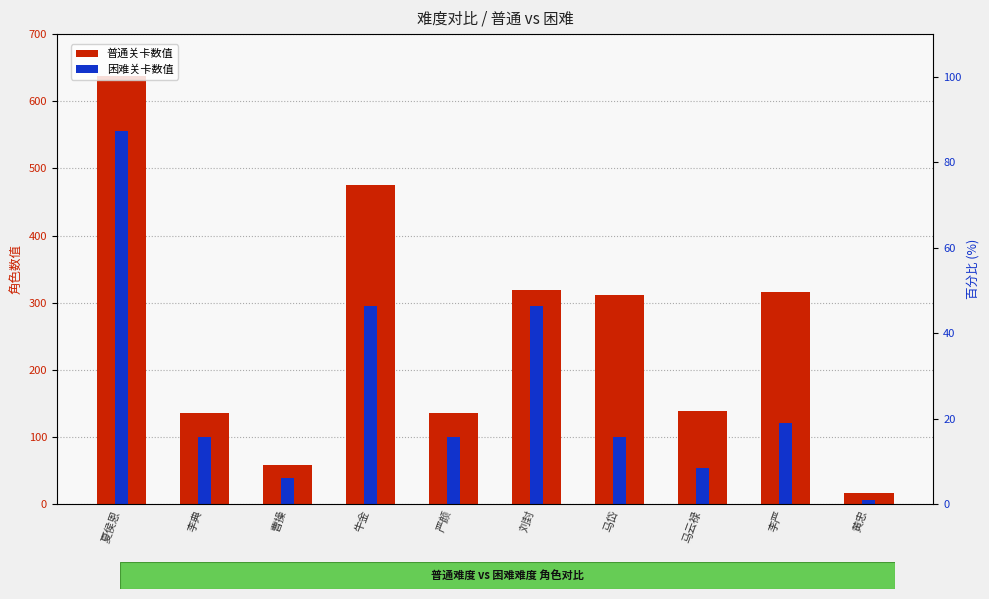

Is it true that 困难 equals 8 at 黄忠?

False